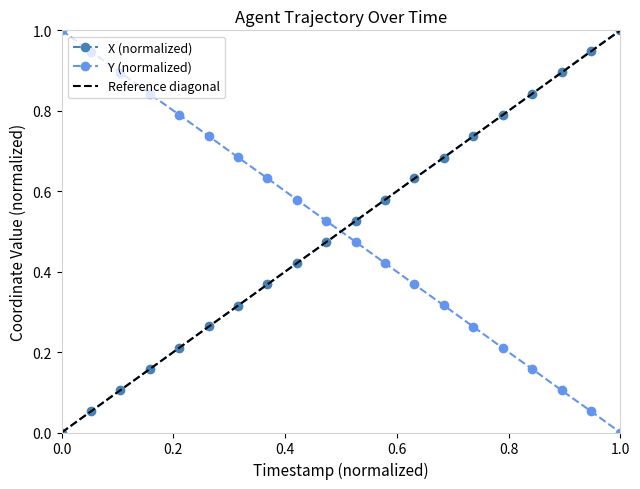

True or false: Y (normalized) has more than 2 interior local peaks.

False